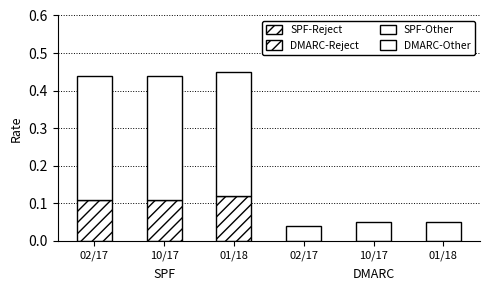

Reading left to right, extract all data points from this chart.

SPF-Reject: 0.1	0.1	0.1
SPF-Other: 0.3	0.3	0.3
DMARC-Reject: 0.0	0.0	0.0
DMARC-Other: 0.0	0.1	0.1